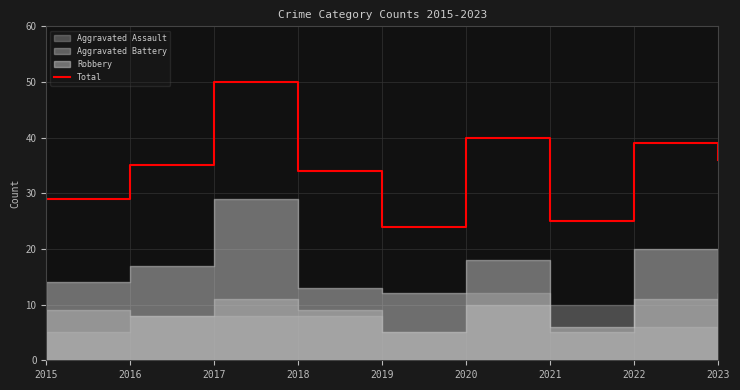

What is the difference between the values at 2015 and 2019?

5